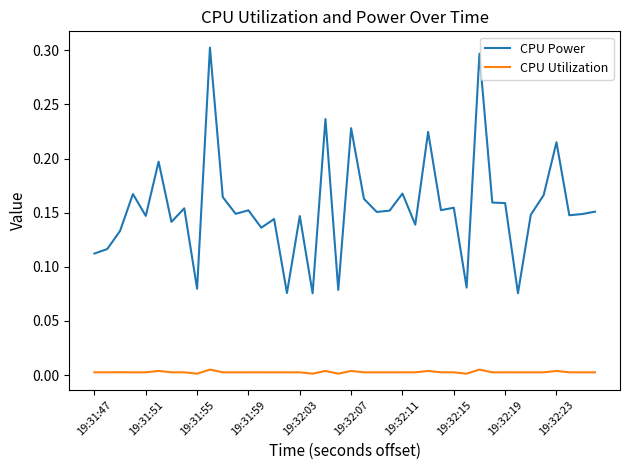

Rank the series by their maximum value, from highest to lowest.

CPU Power, CPU Utilization